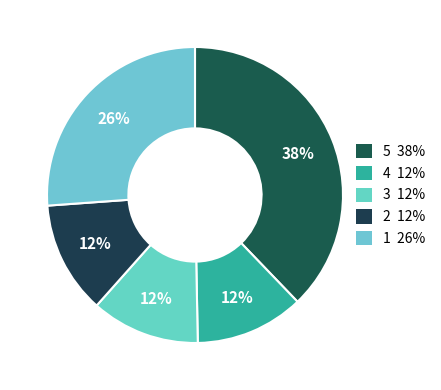

Is there a majority slice in this chart?

No